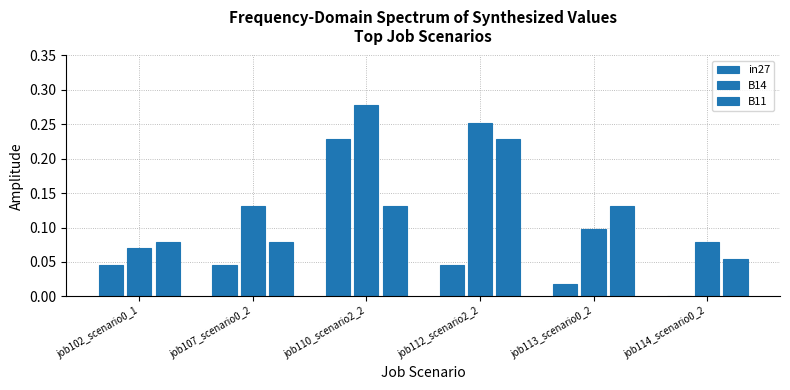

What is the value of the in27 bar at the 3rd from the left?

0.2